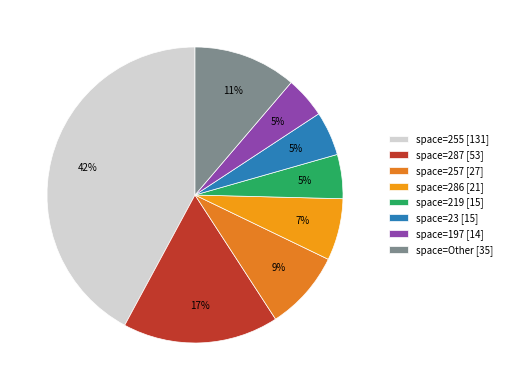

How many slices are in this pie chart?

8